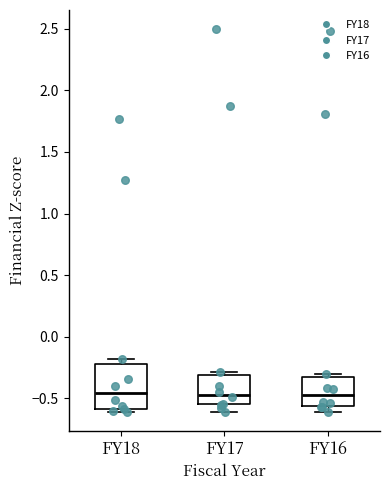

Where does the median line of the box for FY18 sit on the y-axis? The values are not printed on the chart, so give them approximately, as read against the axis.

-0.45